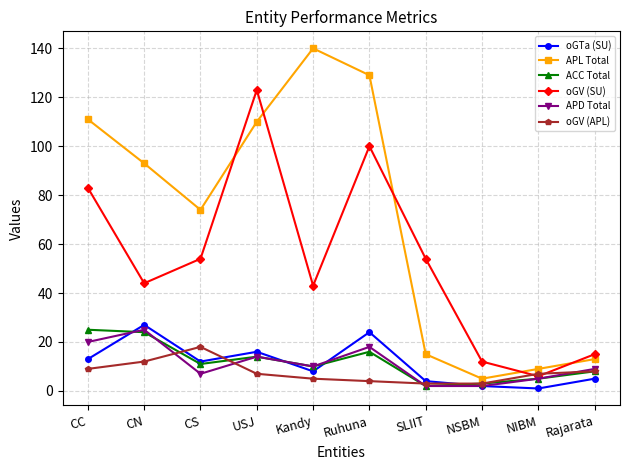

True or false: oGTa (SU) has more than 2 interior local peaks.

True